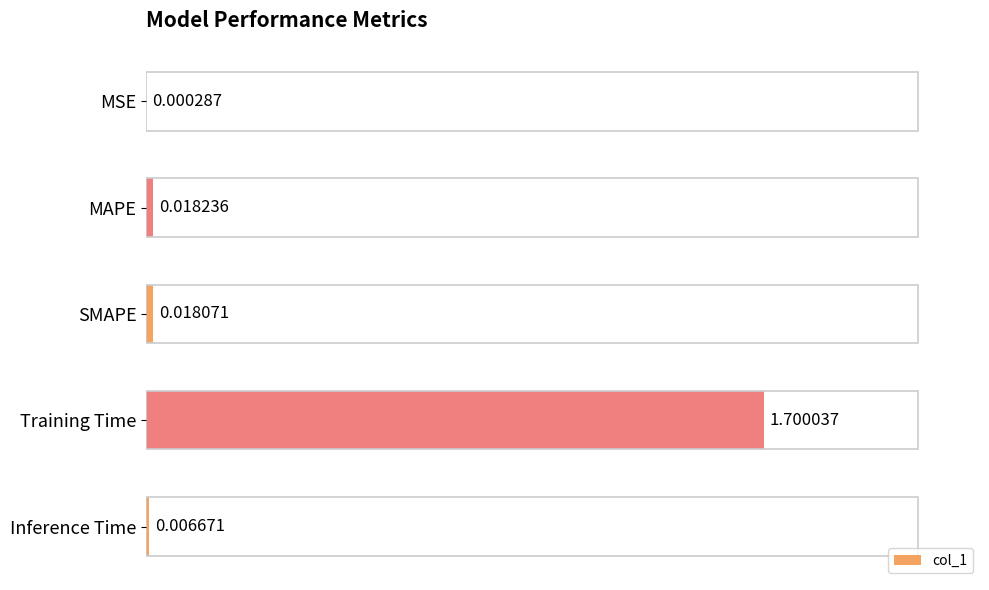

Between MAPE and Inference Time, which is larger?

MAPE